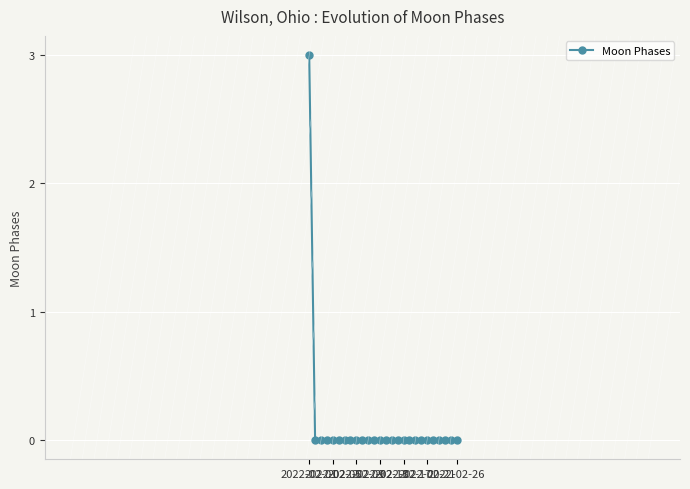

What is the difference between the maximum and minimum values?

3